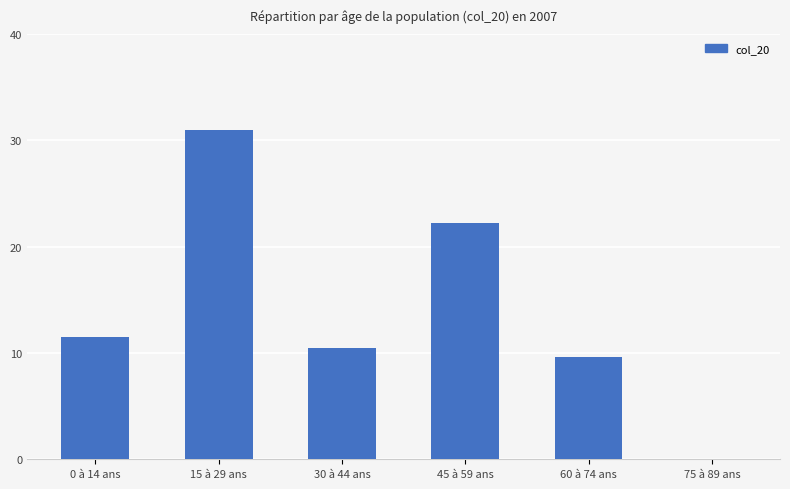

What is the sum of the values at 60 à 74 ans and 15 à 29 ans?

40.6